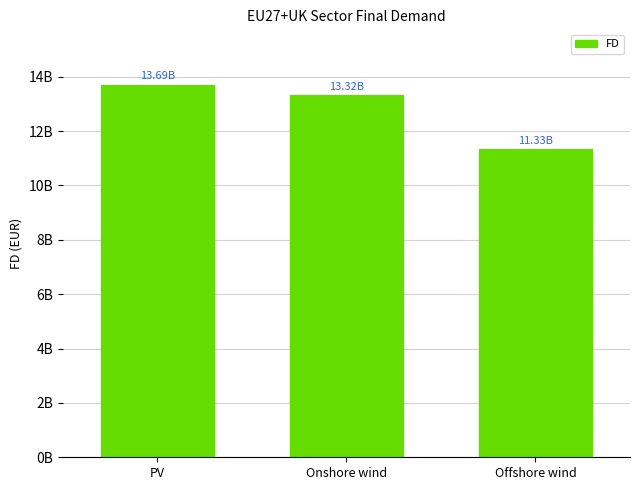

Rank the categories by value from highest to lowest.

PV, Onshore wind, Offshore wind